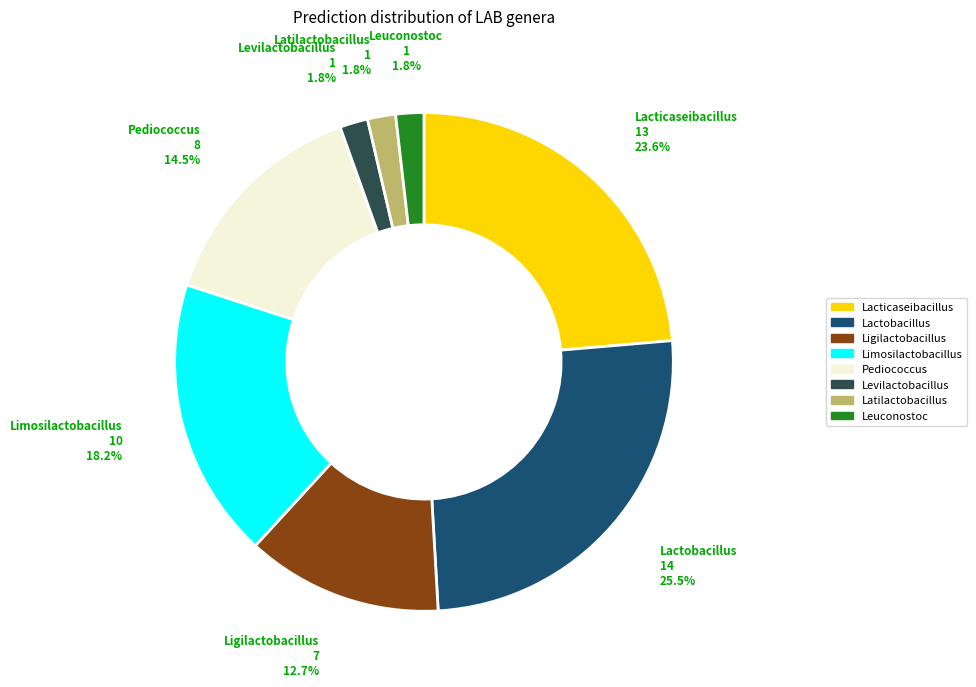

Is there a majority slice in this chart?

No